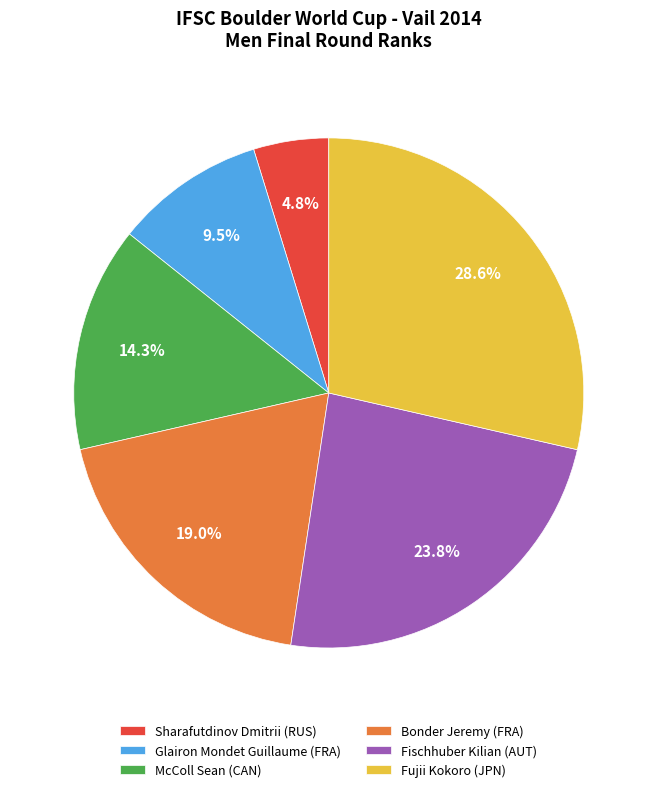

To the nearest percent, what is the combined percentage of Fischhuber Kilian and Glairon Mondet Guillaume?

33%